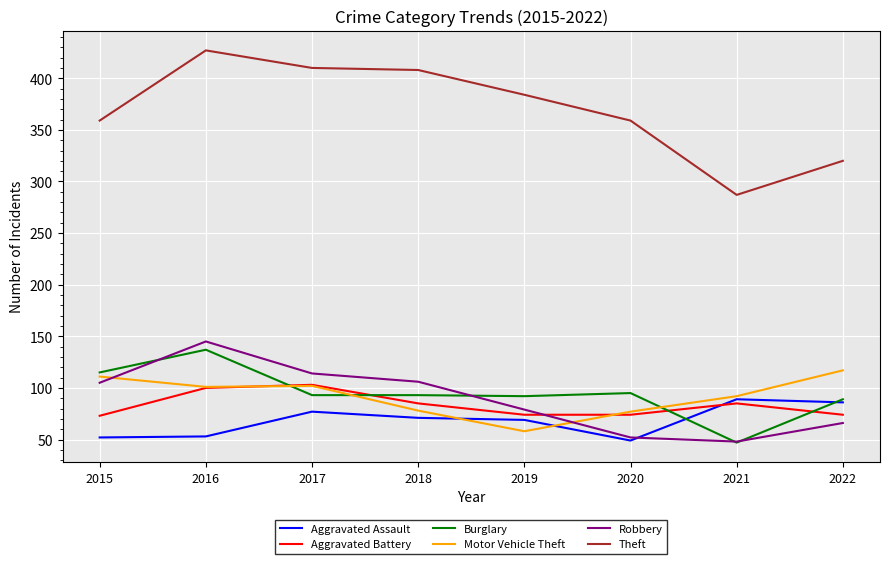

True or false: Aggravated Assault and Robbery intersect in this chart.

True